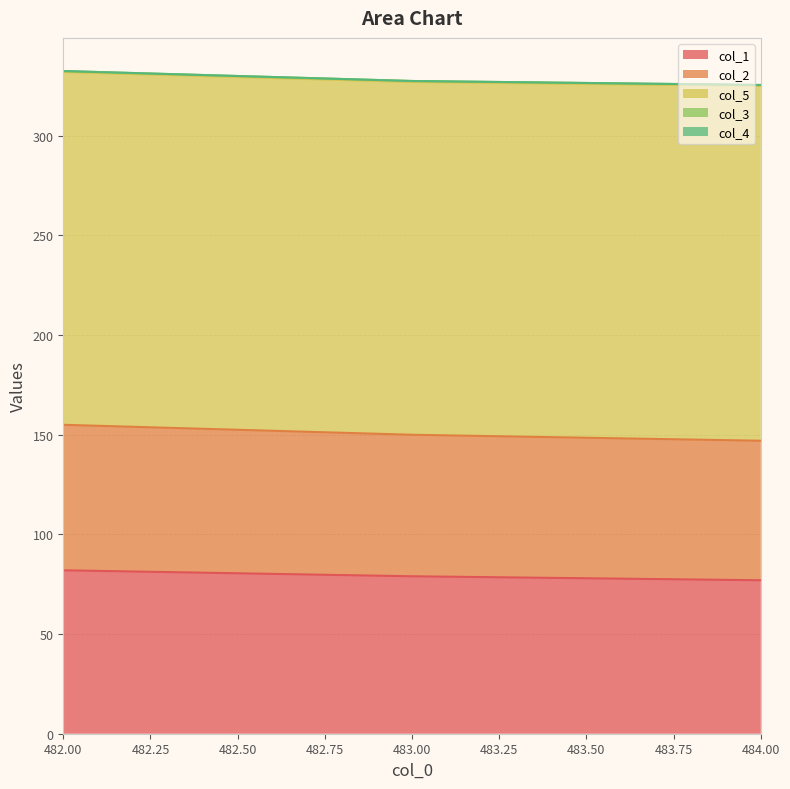

How many data points does each series have?

3